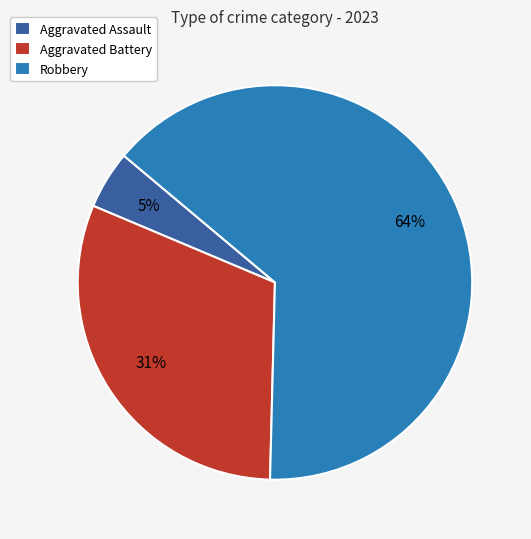

Is it true that Aggravated Assault is 20% of the pie?

False